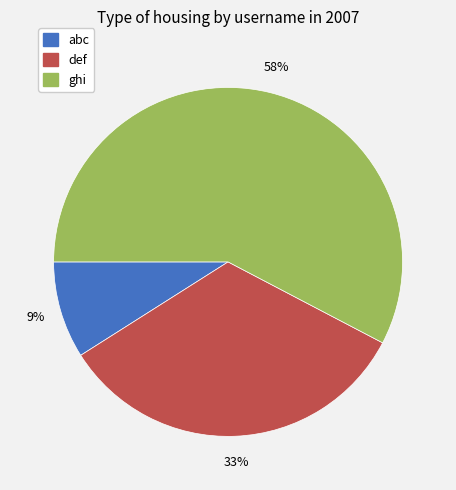

Which slice represents more than half of the pie?

ghi